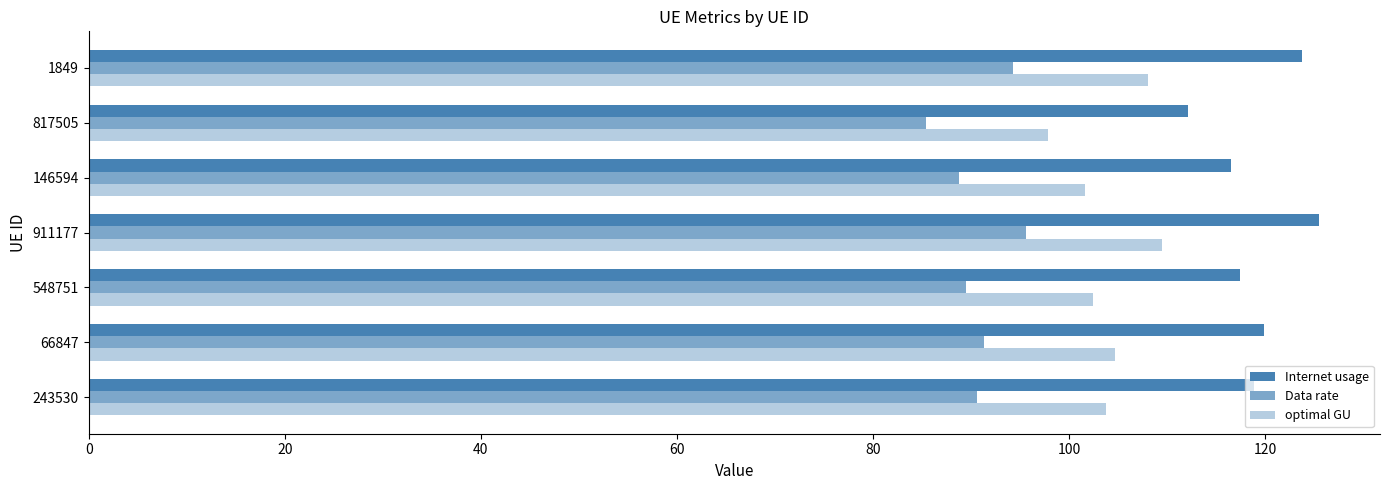

Count the number of categories in the chart.

7